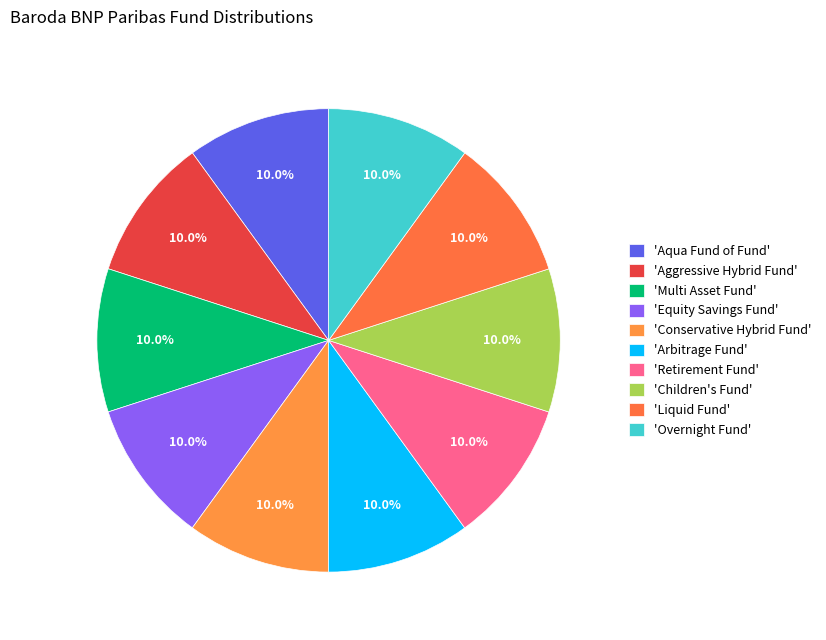

Rank the categories by value from highest to lowest.

Overnight Fund, Liquid Fund, Children's Fund, Retirement Fund, Arbitrage Fund, Conservative Hybrid Fund, Equity Savings Fund, Multi Asset Fund, Aggressive Hybrid Fund, Aqua Fund of Fund